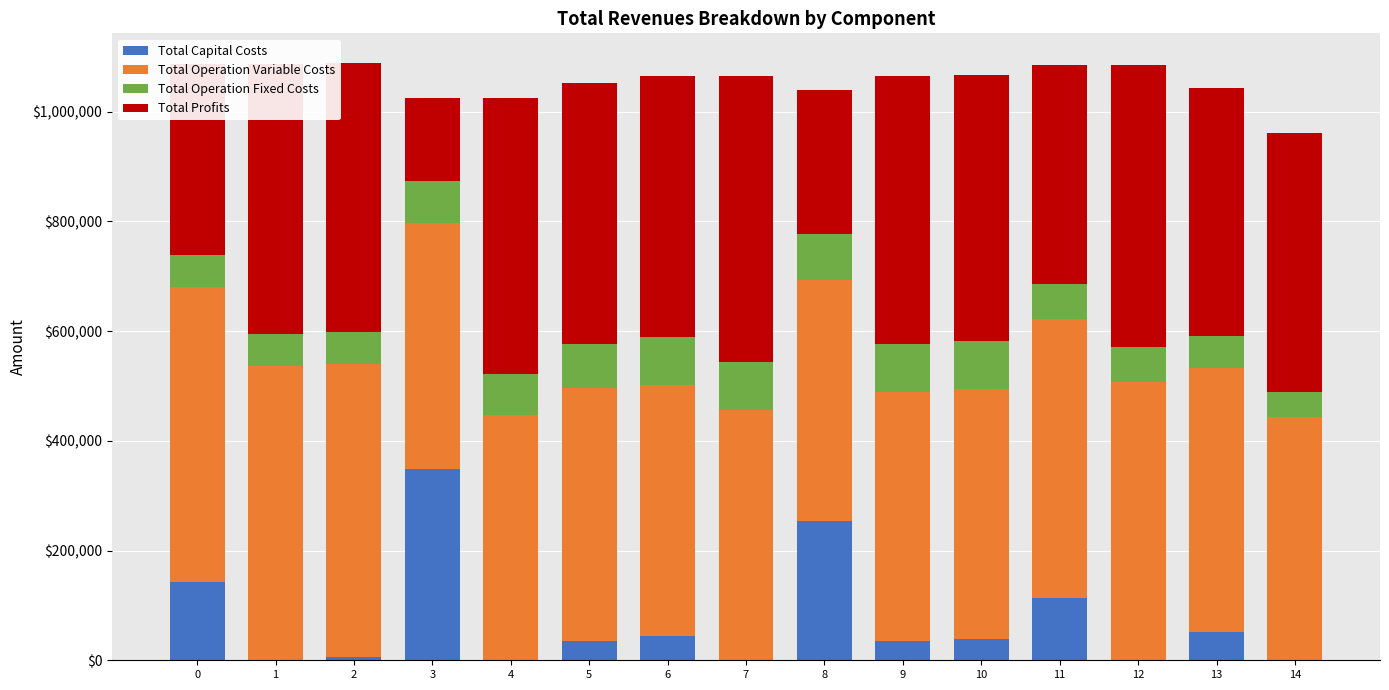

What is the sum of all Total Capital Costs values?

1071072.0